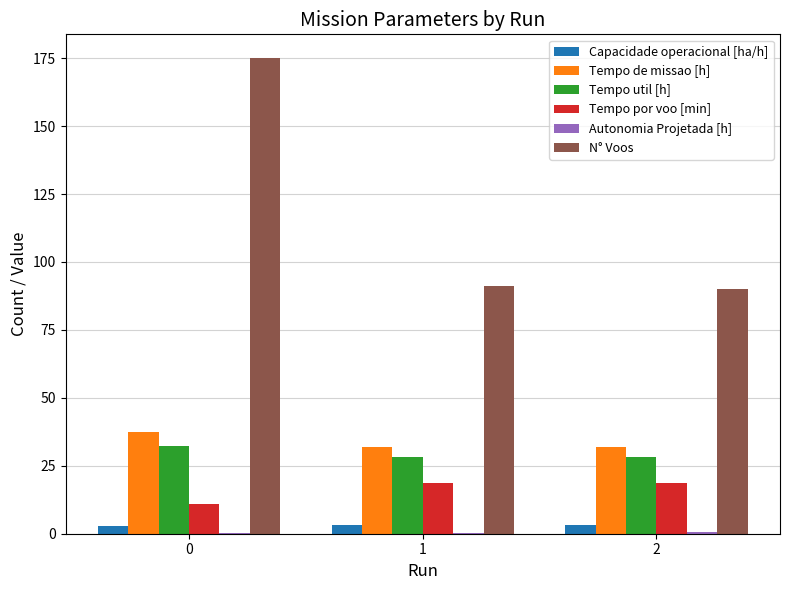

What is the greatest value displayed?

175.0